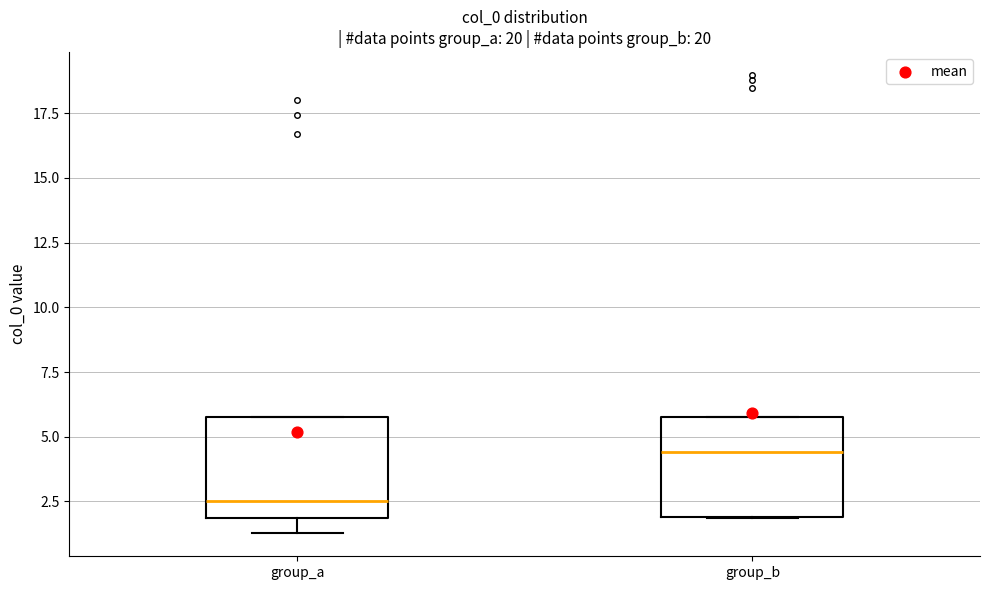

Where is the upper edge of the box for group_a on the y-axis? The values are not printed on the chart, so give them approximately, as read against the axis.

6.0